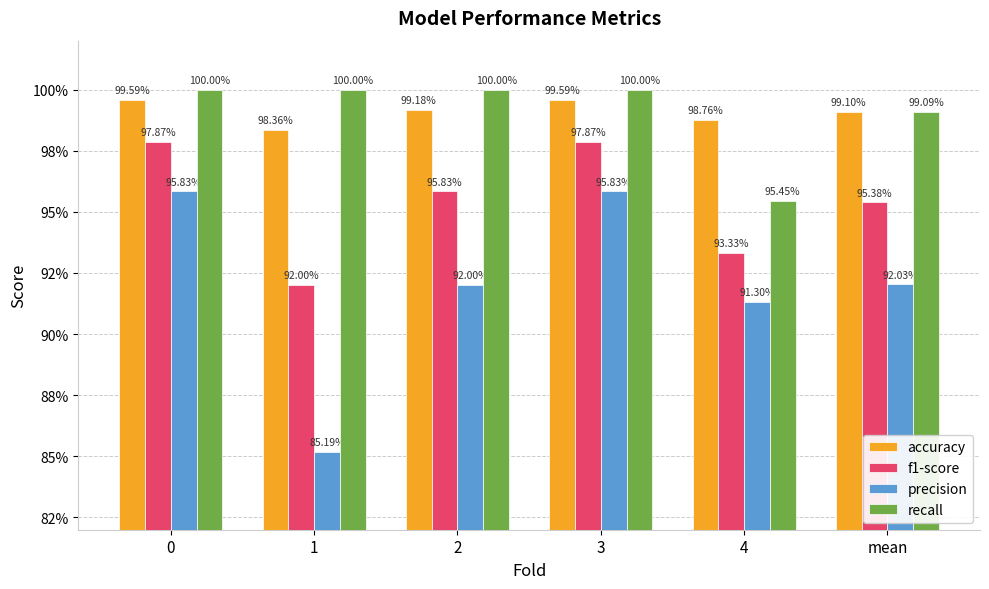

Which series has the largest total across all categories?

accuracy